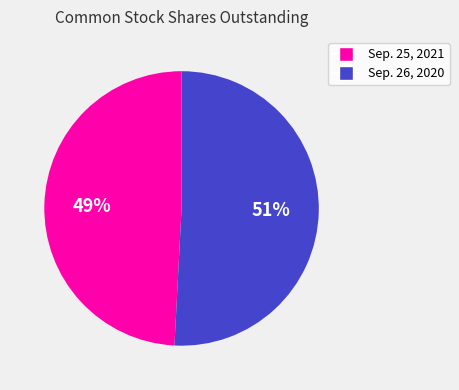

Which category accounts for the majority?

Sep. 26, 2020